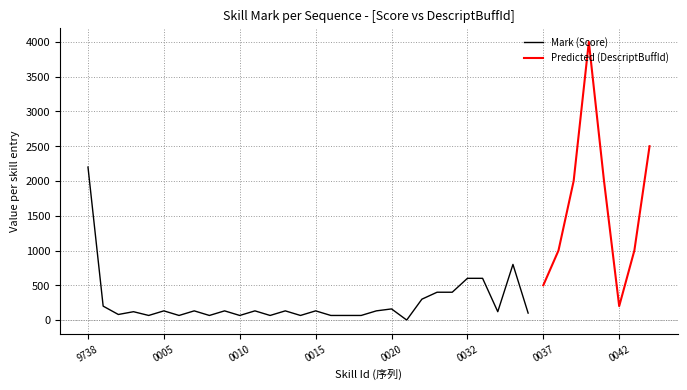

Is the value of Mark (Score) at 55000019 greater than the value of Predicted (DescriptBuffId) at 54999738?

Yes